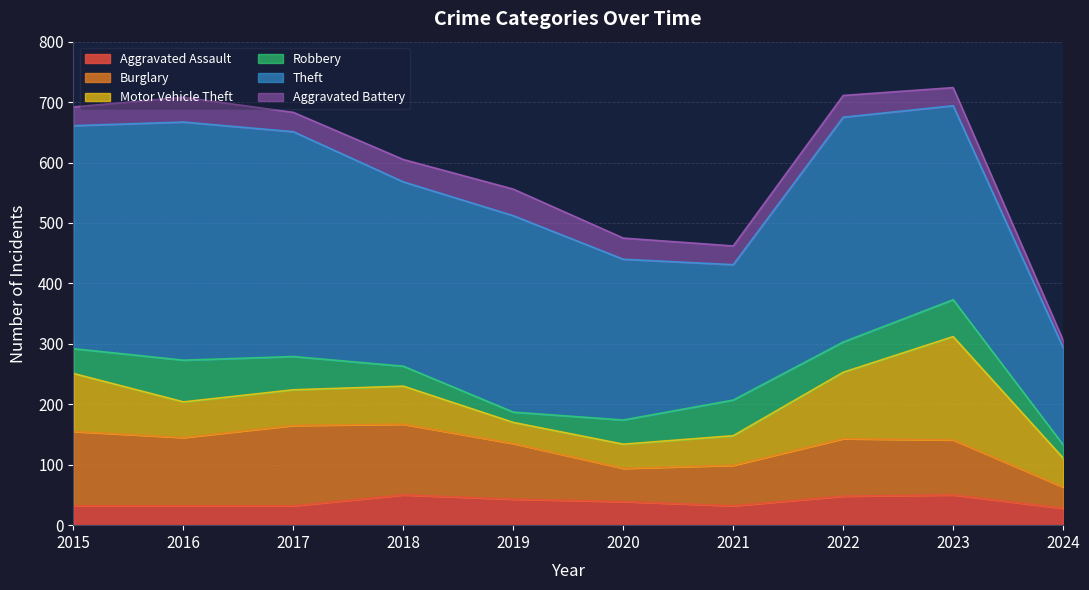

Where is the first local maximum for Aggravated Battery?

2016